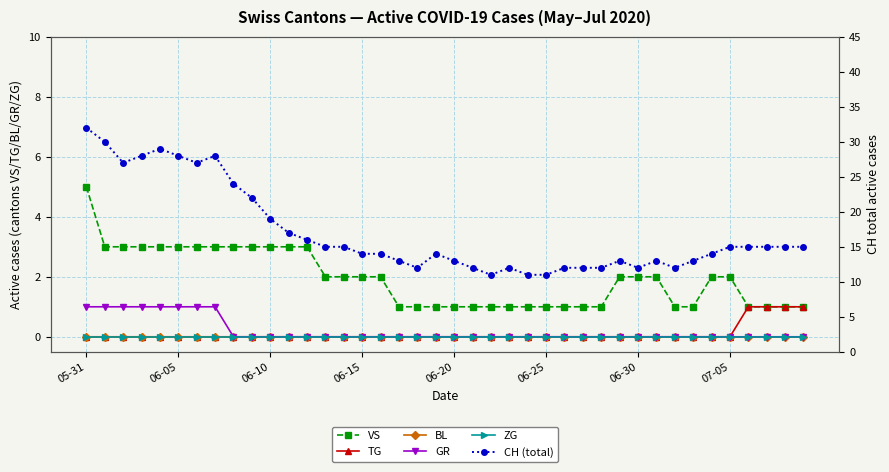

What position from the left is 24?

25